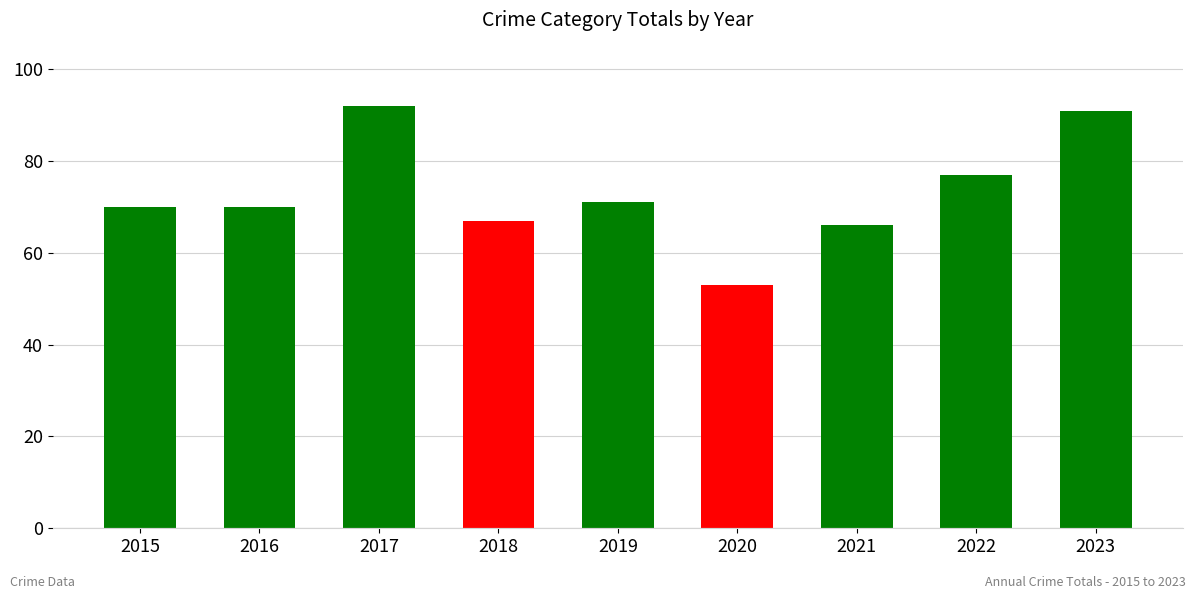

What is the value of the 9th bar from the left?

91